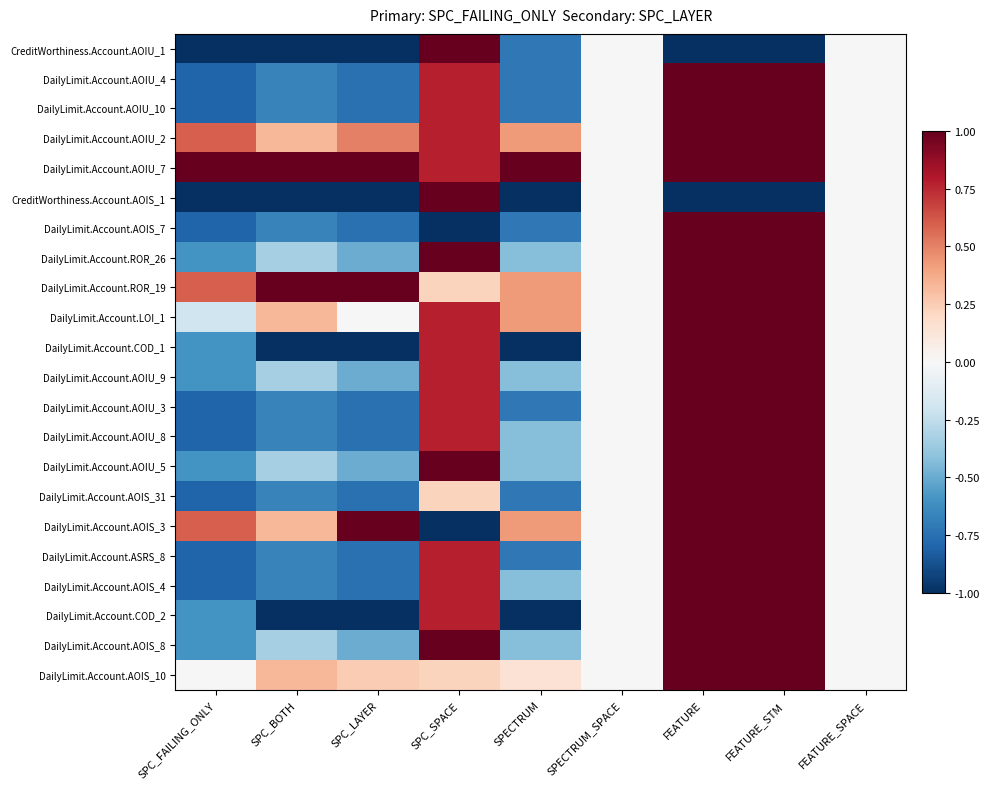

At how many categories does at least one series exceed 0?

7